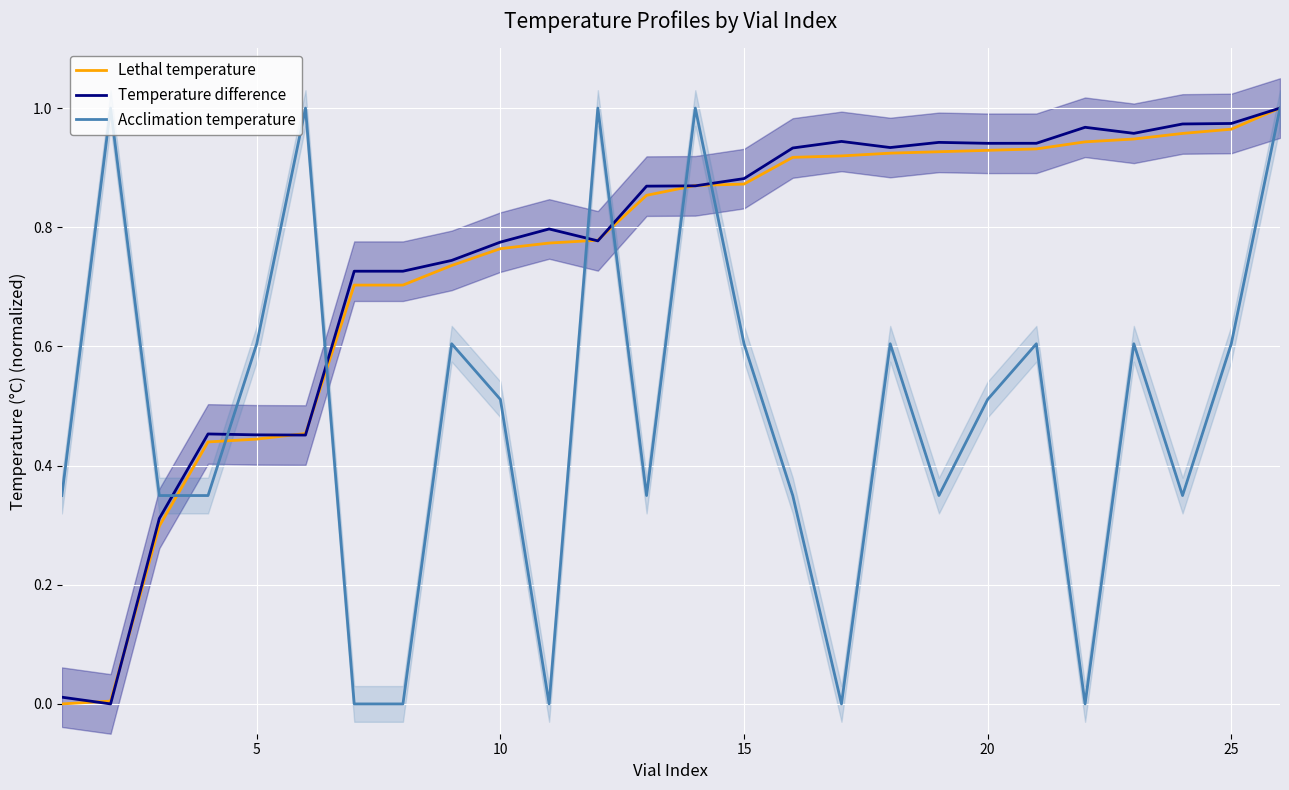

How many interior local peaks does the Temperature difference series have?

5